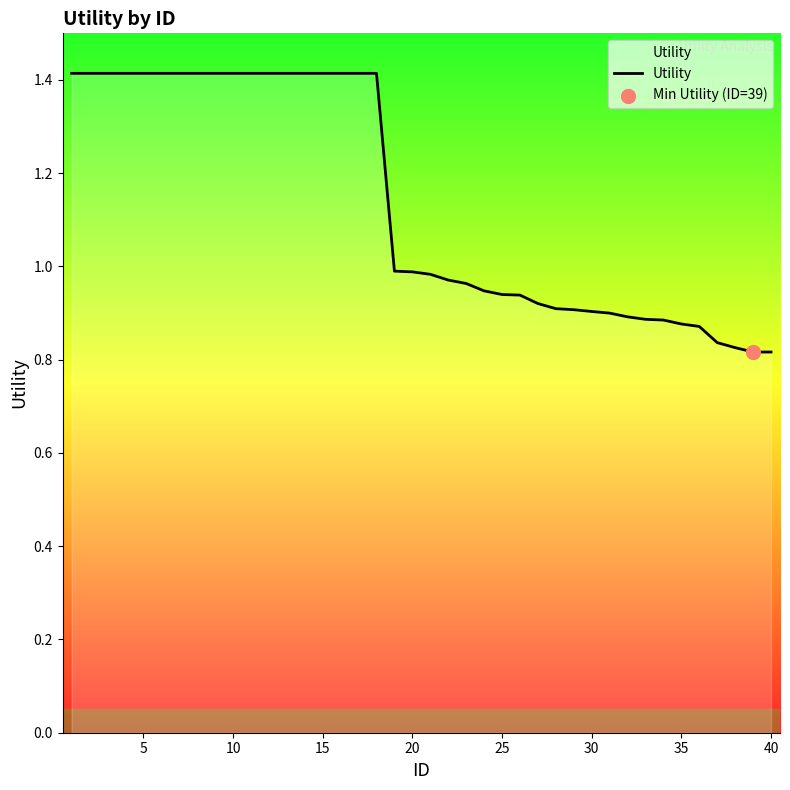

What is the difference between the maximum and minimum values?

0.6